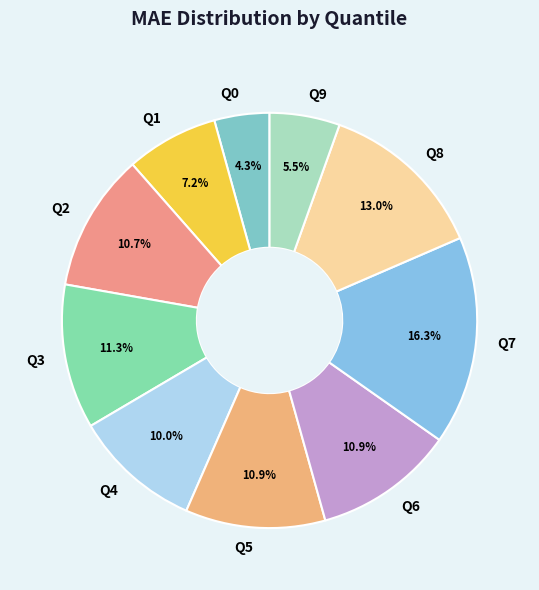

To the nearest percent, what percentage of the pie is Q2?

11%